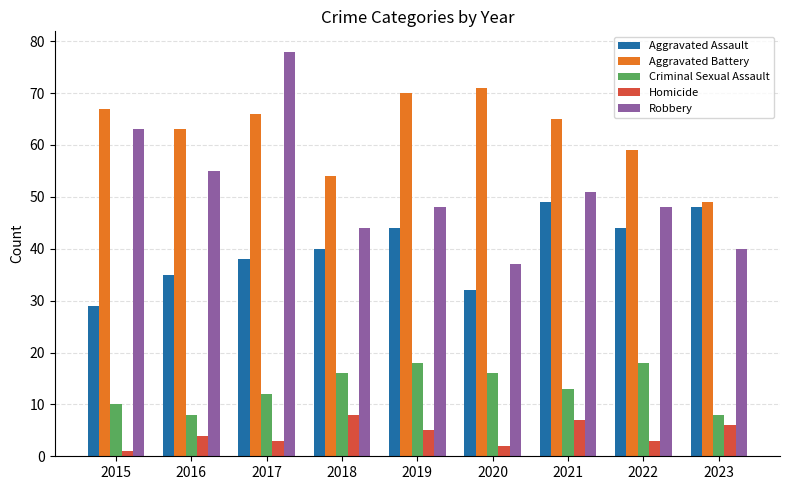

What is the difference between the Aggravated Battery values at 2017 and 2019?

4